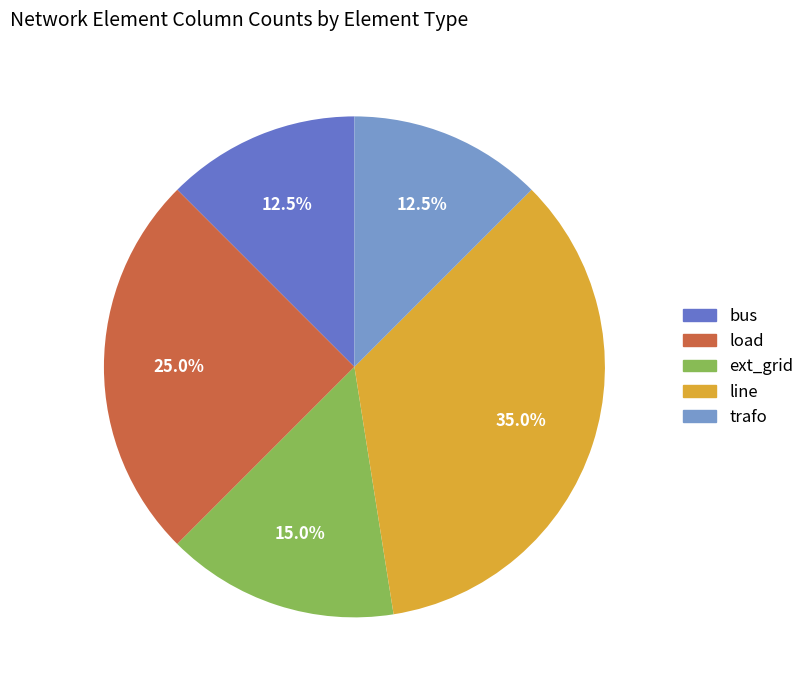

To the nearest percent, what is the difference between the trafo and line slice percentages?

22%